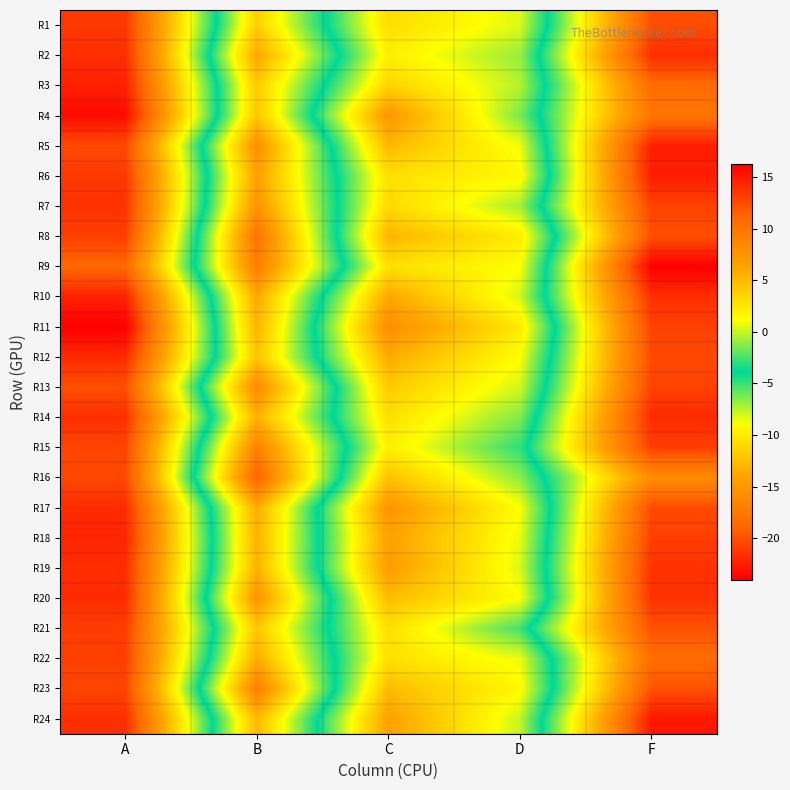

What is the maximum value shown in the chart?

16.2